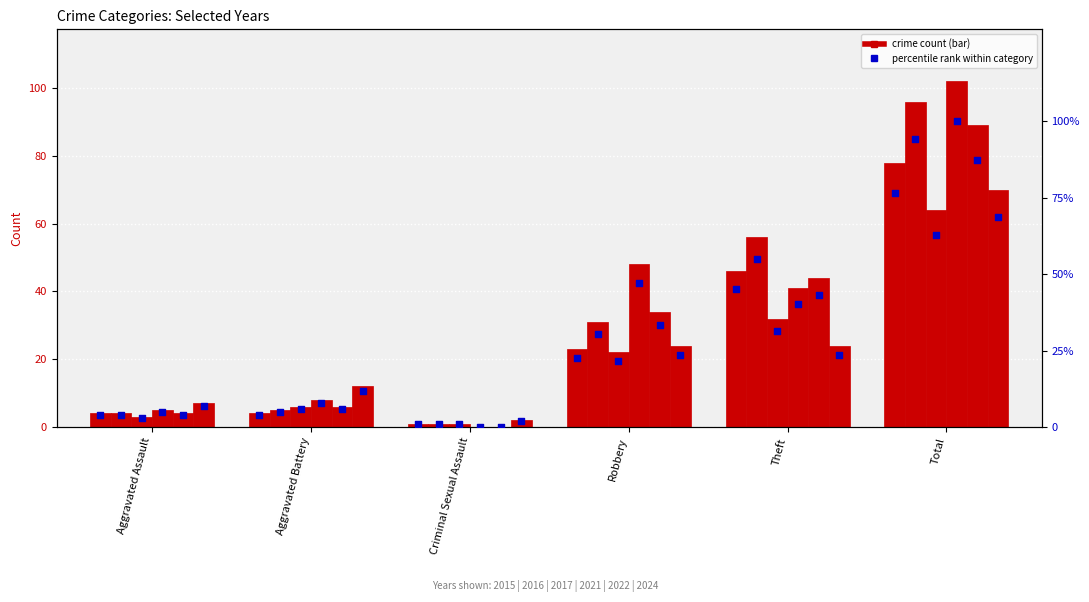

Is the value of 2022 at Robbery greater than the value of 2015 at Criminal Sexual Assault?

Yes